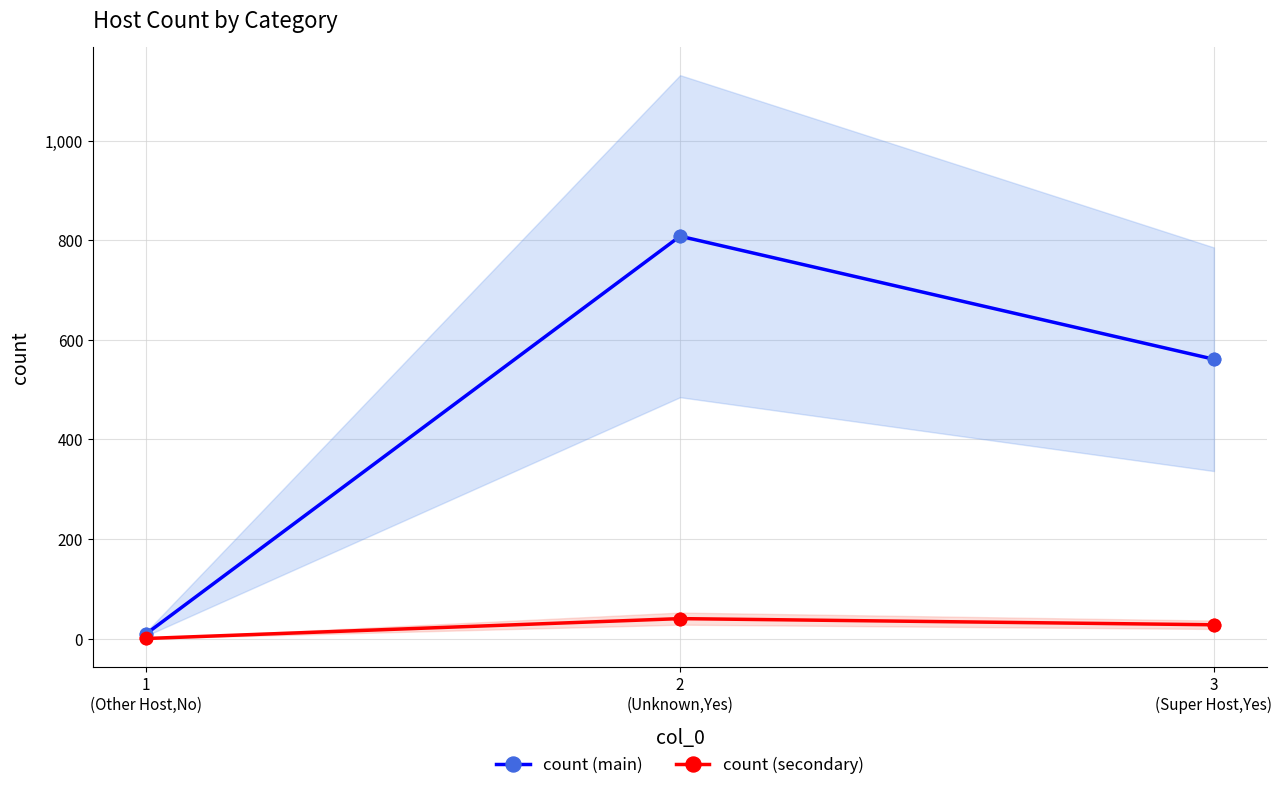

What are all the series names shown in the legend?

count (main), count (secondary)